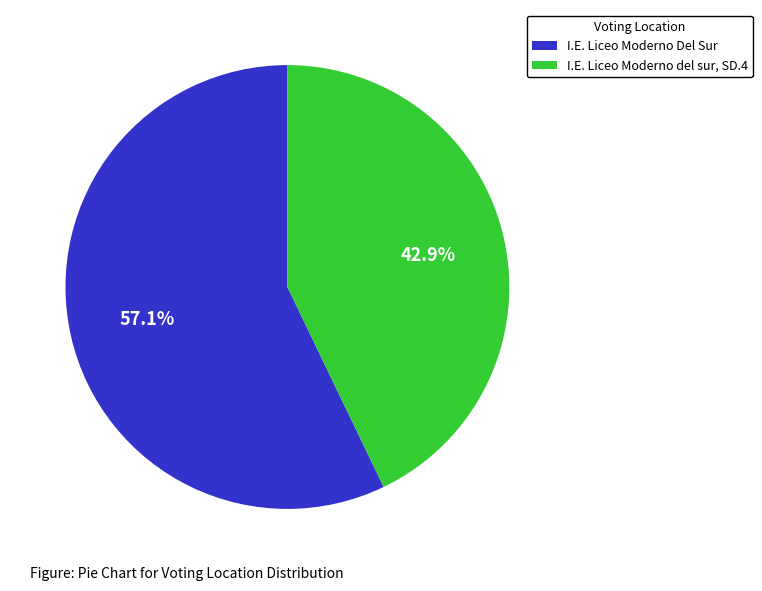

Which category has the smallest portion of the pie?

I.E. Liceo Moderno del sur, SD.4